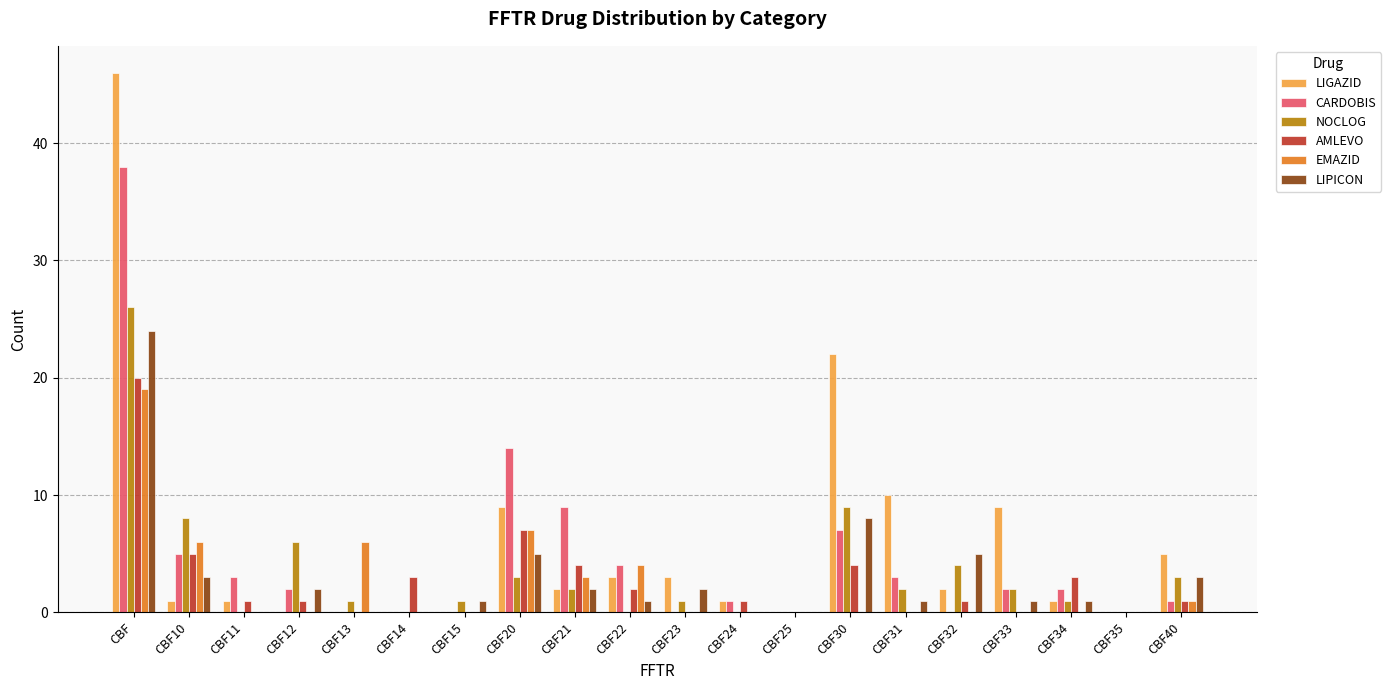

Are the bars grouped side by side (vs. stacked)?

Yes